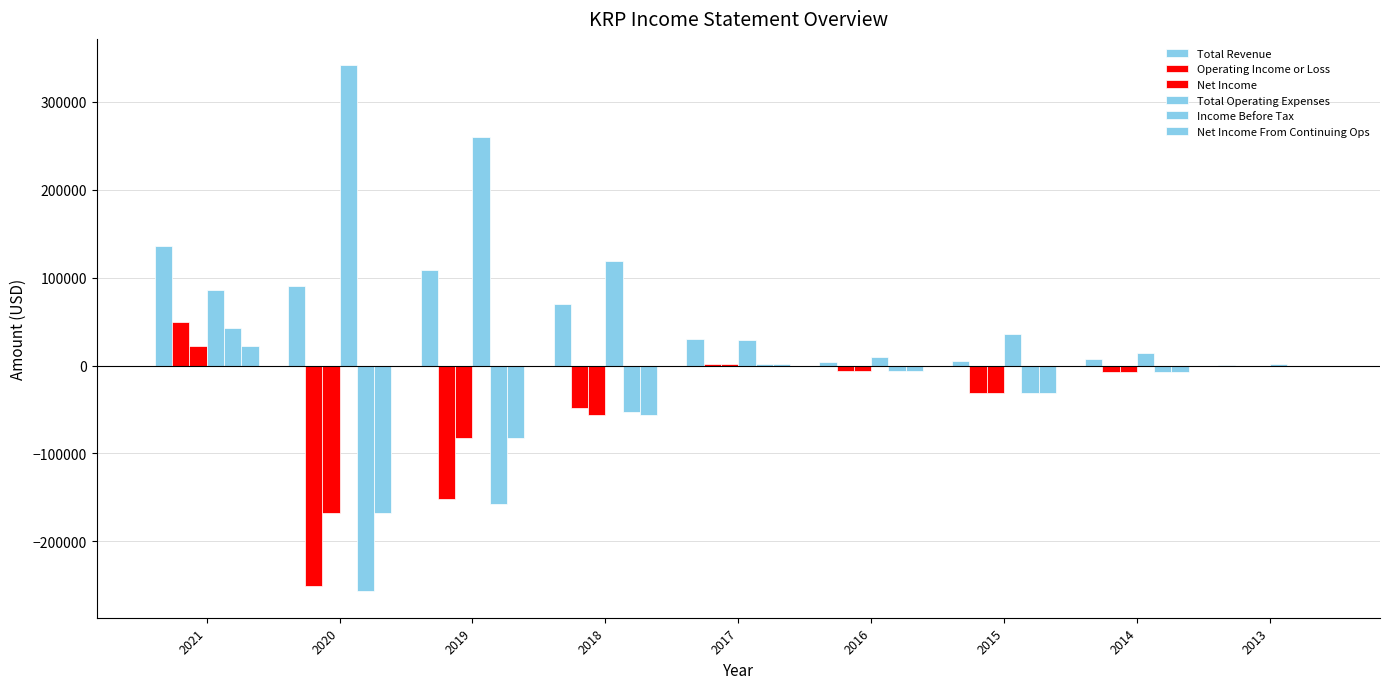

Are the bars grouped side by side (vs. stacked)?

Yes